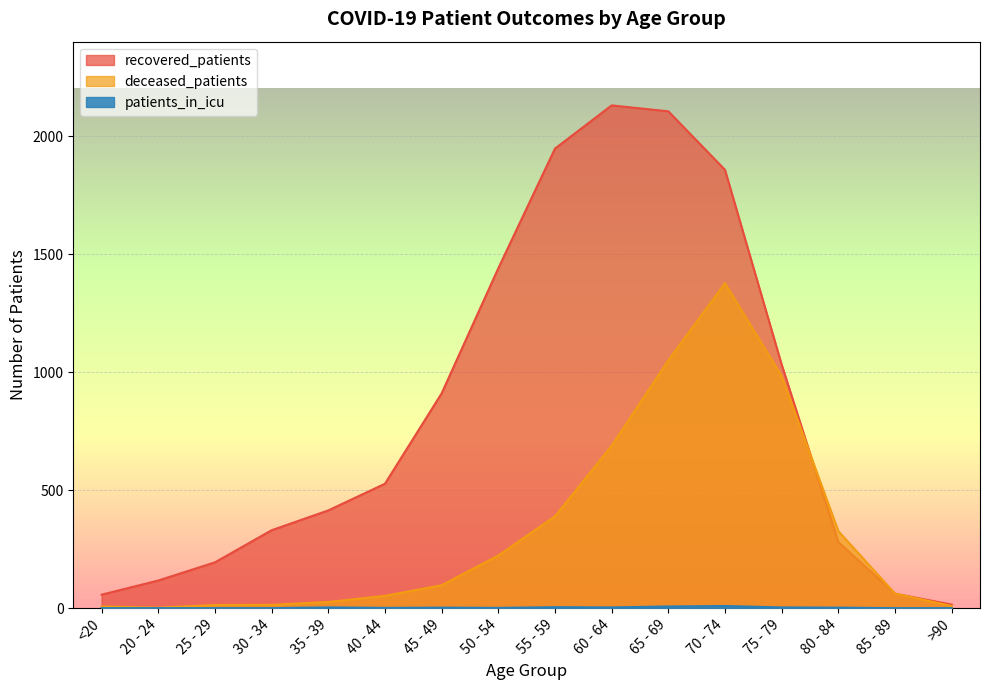

Where does the patients_in_icu series first go above 2?

35 - 39